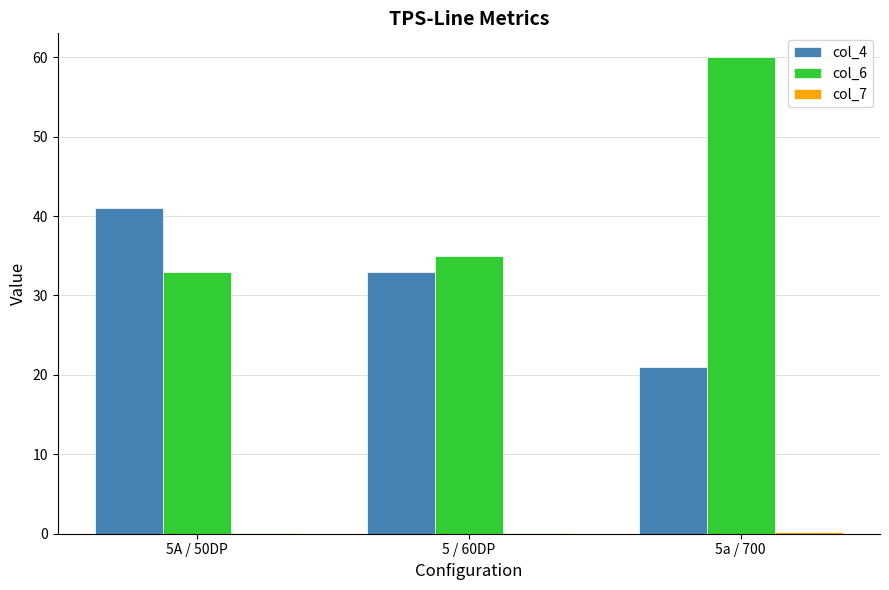

The value of col_4 at 5 / 60DP is 10.6. True or false?

False